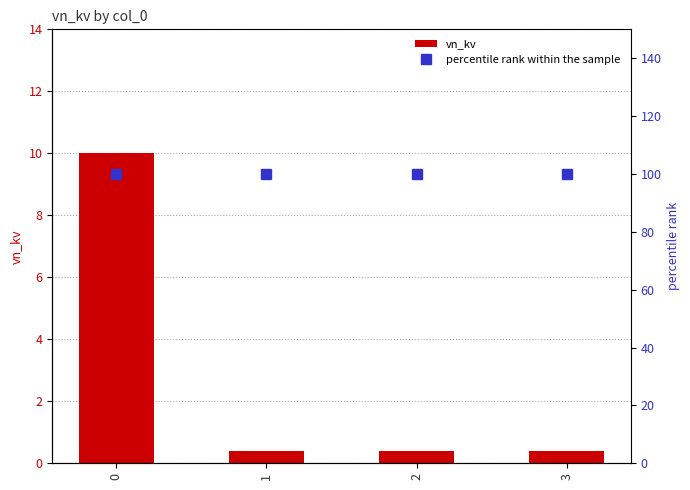

Which series has the largest range (max minus min)?

vn_kv